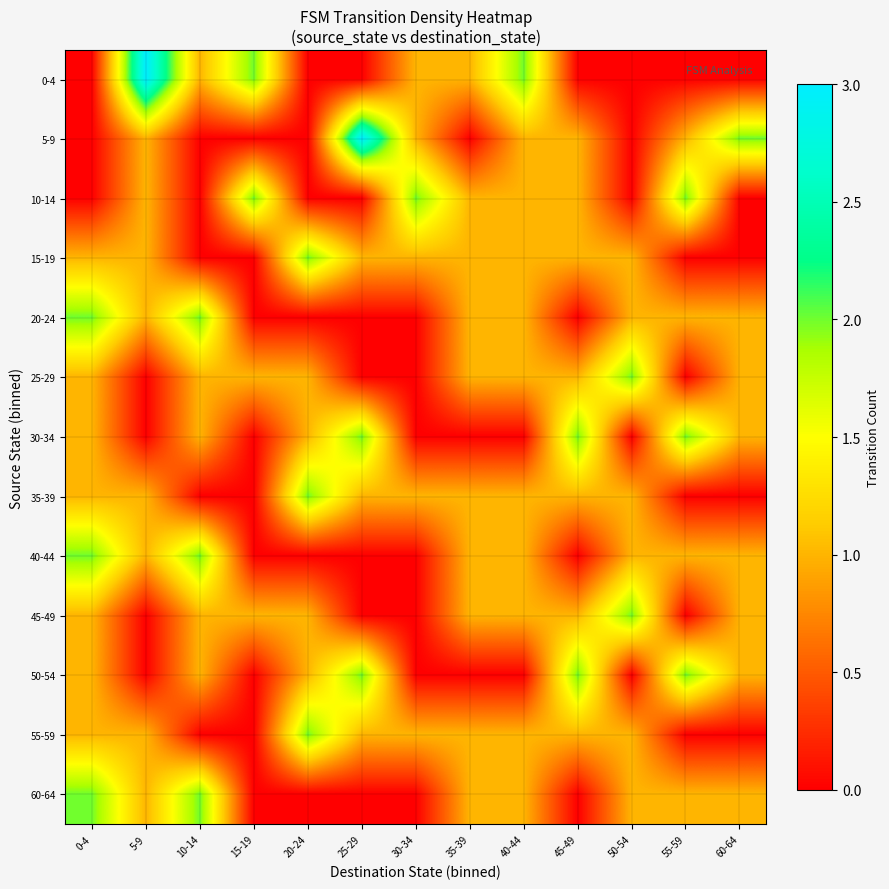

At which category is the sum across all series the highest?

0-4